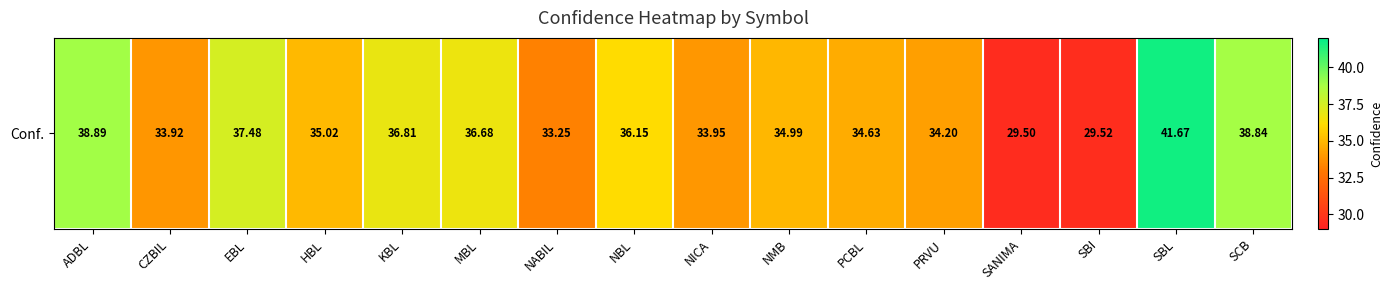

True or false: the data shows 40.5 at SBI.

False